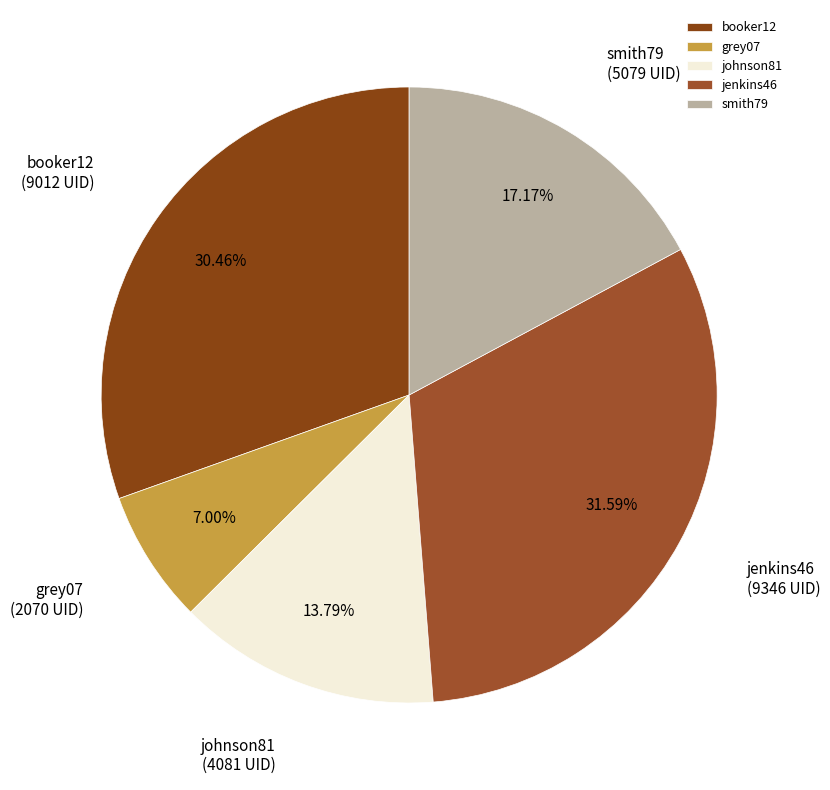

True or false: booker12 accounts for 37% of the total.

False